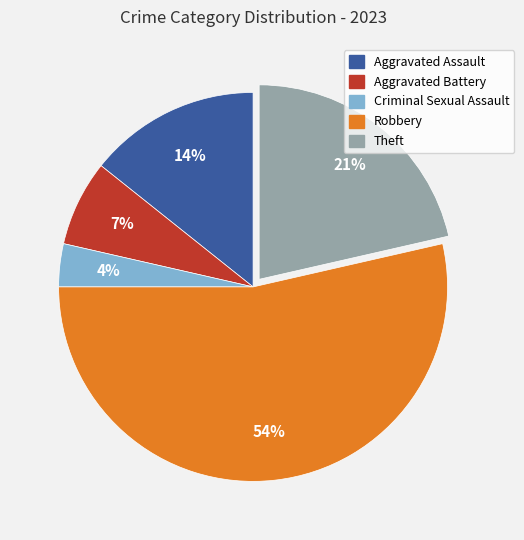

Between Aggravated Assault and Criminal Sexual Assault, which is larger?

Aggravated Assault